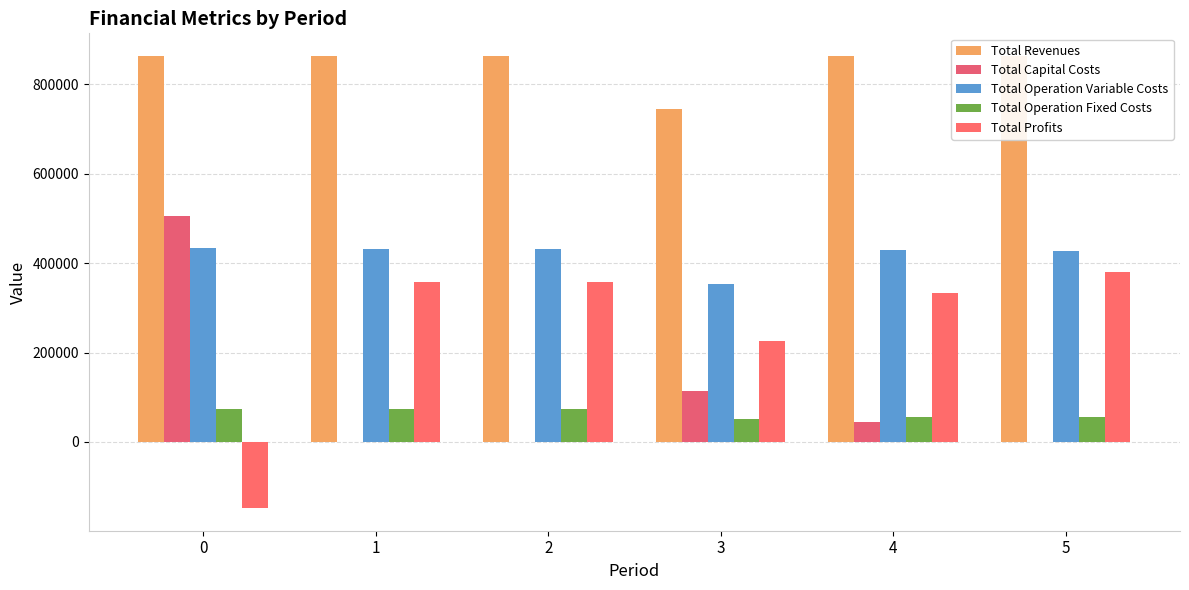

Is it true that Total Capital Costs equals 0.0 at 5?

True